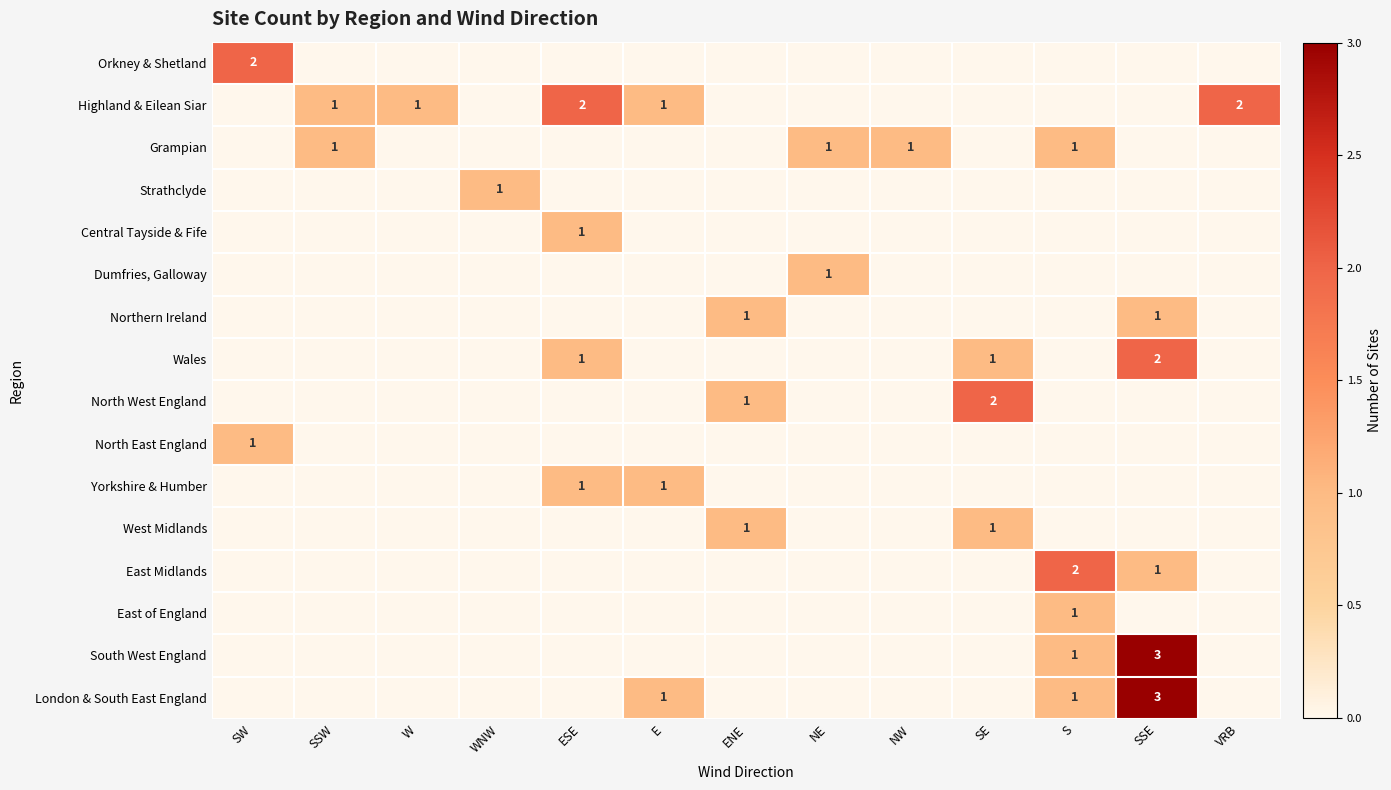

True or false: Yorkshire & Humber has a value of 1 at E.

True